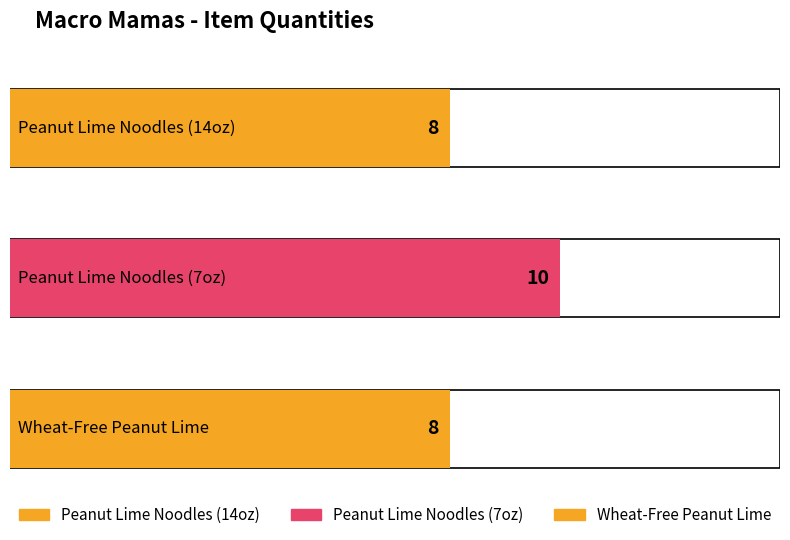

What position from the left is Peanut Lime Noodles (7oz)?

2